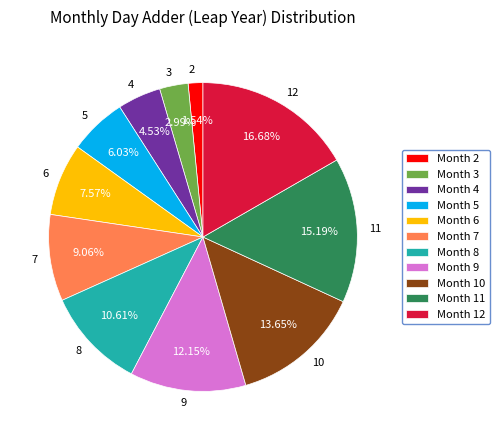

Combined, do 7 and 8 account for over 50%?

No